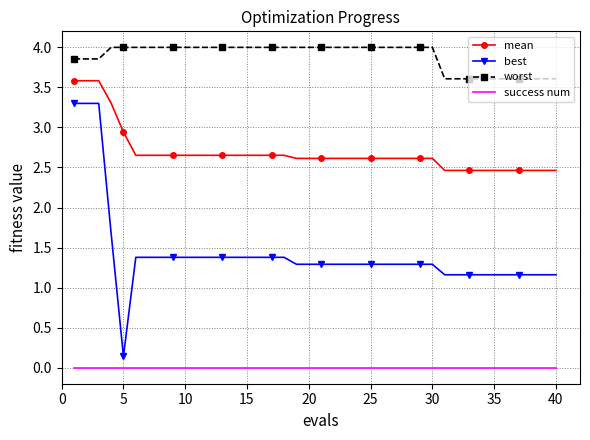

What is the maximum value shown in the chart?

4.0